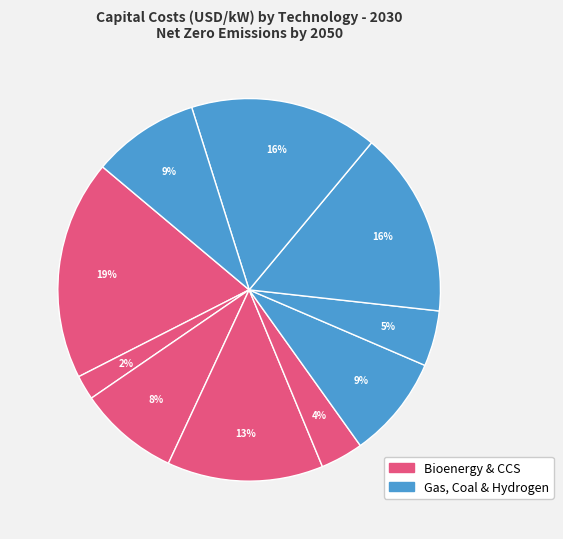

How many segments does this pie chart have?

10